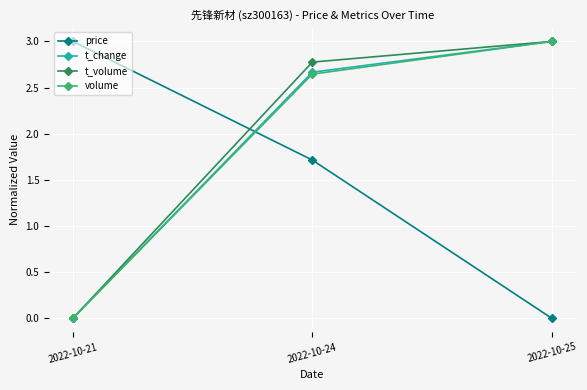

The volume series shows 0.0 at 2022-10-21. True or false?

True